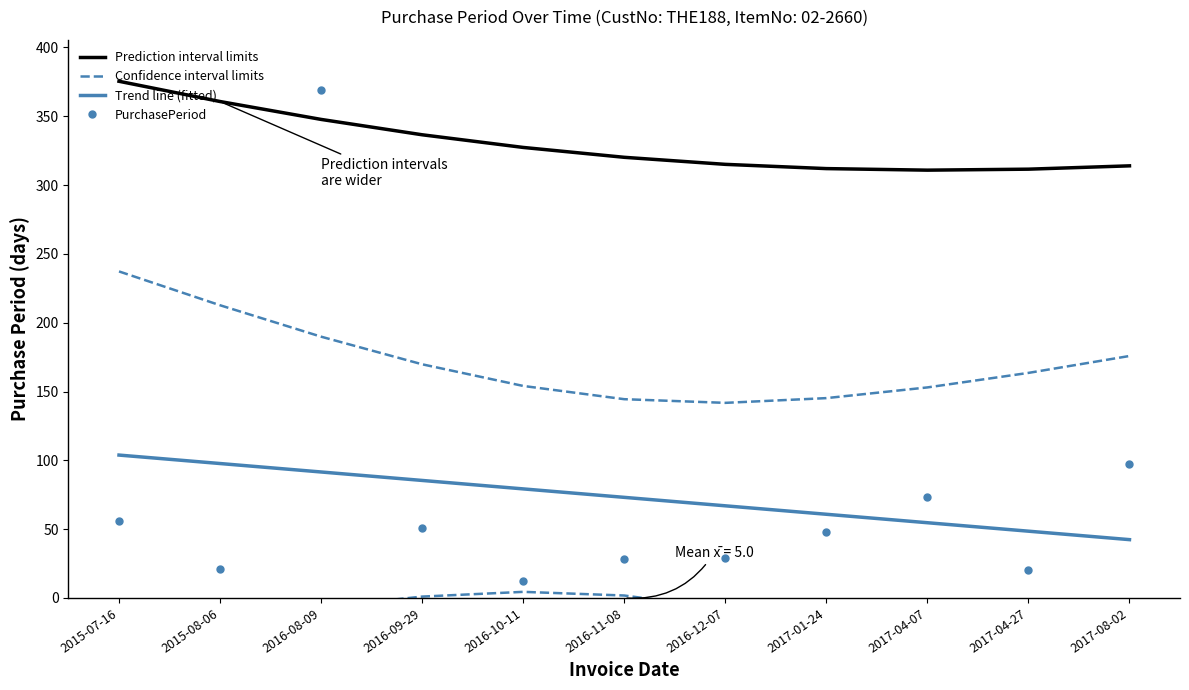

Reading left to right, list all the values displayed in this chart.

Prediction interval limits: 2015-07-16=375.4	2015-08-06=360.7	2016-08-09=347.7	2016-09-29=336.6	2016-10-11=327.4	2016-11-08=320.2	2016-12-07=315.1	2017-01-24=312.0	2017-04-07=310.9	2017-04-27=311.6	2017-08-02=314.0
Confidence interval limits: 2015-07-16=237.3	2015-08-06=212.7	2016-08-09=189.9	2016-09-29=169.8	2016-10-11=154.1	2016-11-08=144.4	2016-12-07=141.8	2017-01-24=145.2	2017-04-07=153.0	2017-04-27=163.5	2017-08-02=175.8
Trend line (fitted): 2015-07-16=103.8	2015-08-06=97.7	2016-08-09=91.5	2016-09-29=85.4	2016-10-11=79.2	2016-11-08=73.1	2016-12-07=66.9	2017-01-24=60.8	2017-04-07=54.7	2017-04-27=48.5	2017-08-02=42.4
PurchasePeriod: 2015-07-16=56.0	2015-08-06=21.0	2016-08-09=369.0	2016-09-29=51.0	2016-10-11=12.0	2016-11-08=28.0	2016-12-07=29.0	2017-01-24=48.0	2017-04-07=73.0	2017-04-27=20.0	2017-08-02=97.0